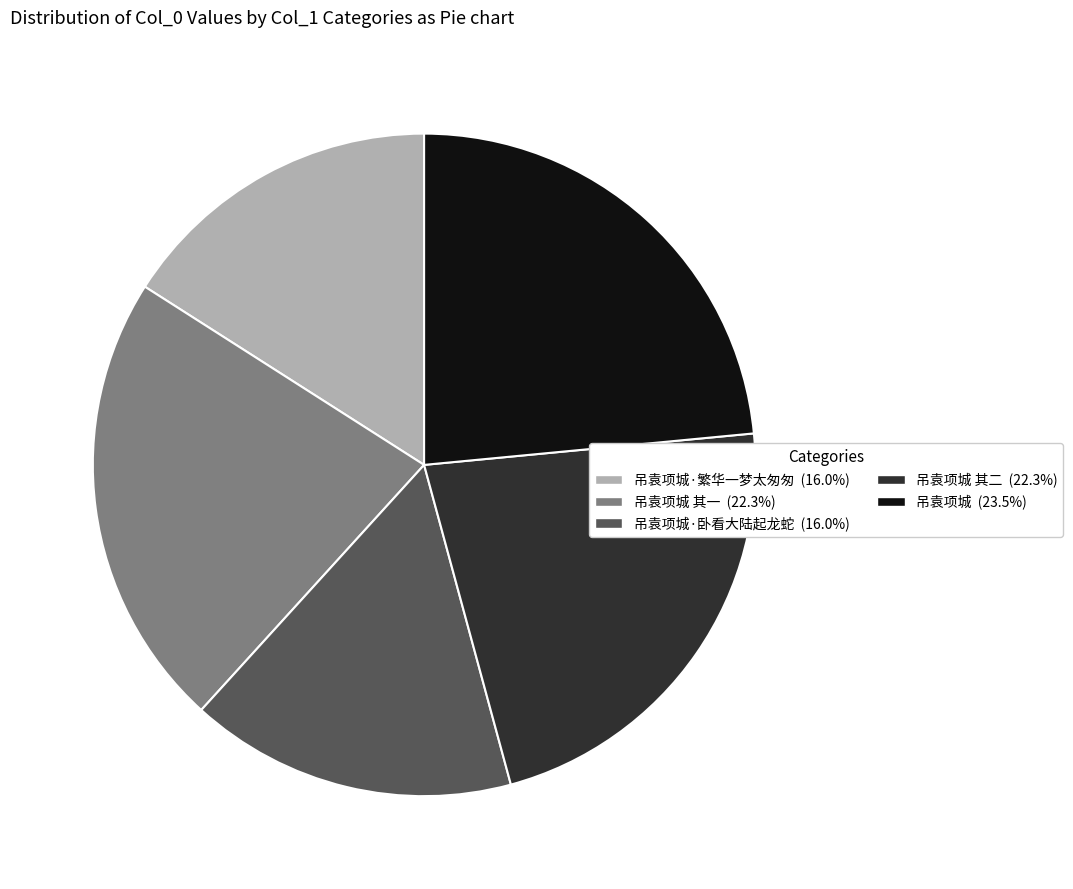

Is there a majority slice in this chart?

No